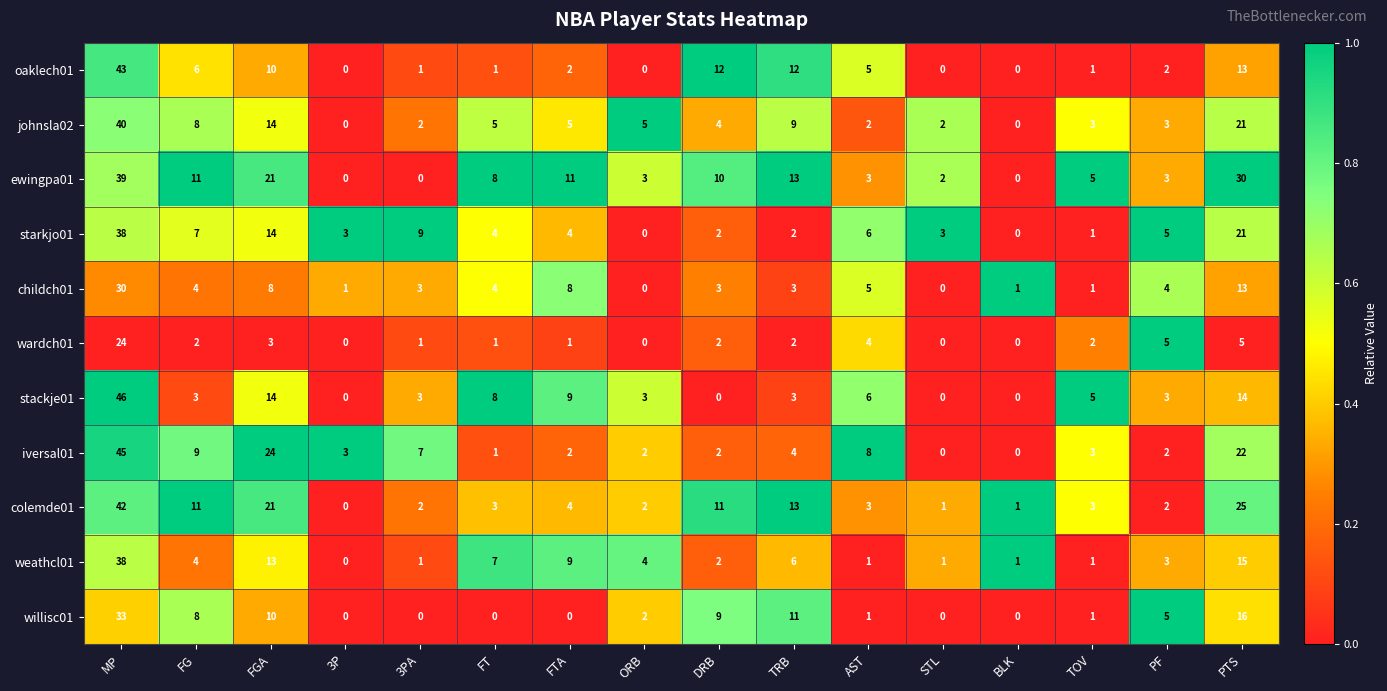

What is the total value across all series at FTA?

55